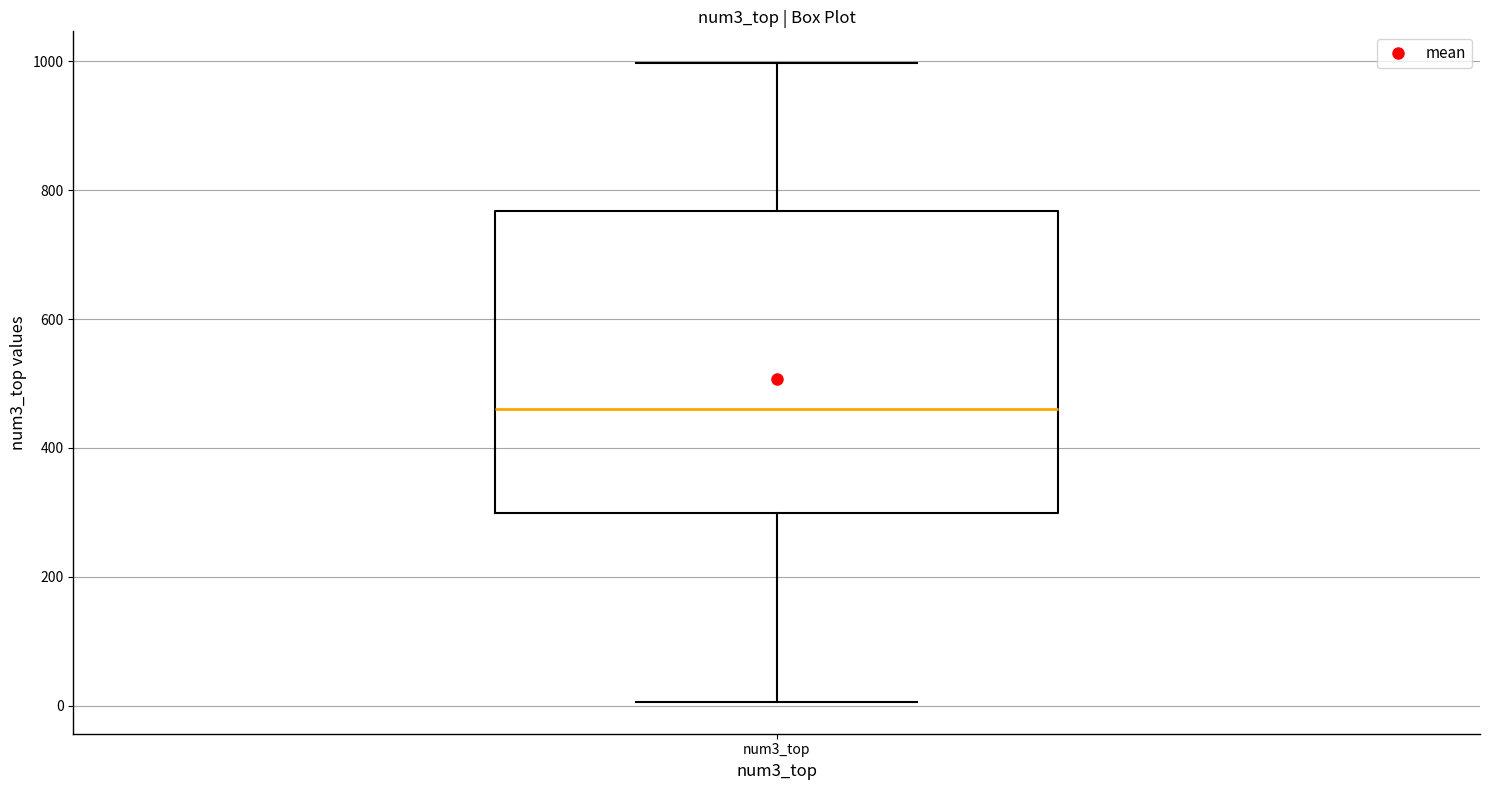

Read this box plot against the y-axis: the position of the median line, the range covered by the box, and the ends of both whiskers. The values are not printed on the chart, so give them approximately, as read against the axis.

median 460, box 300 to 760, whiskers 0 to 1000